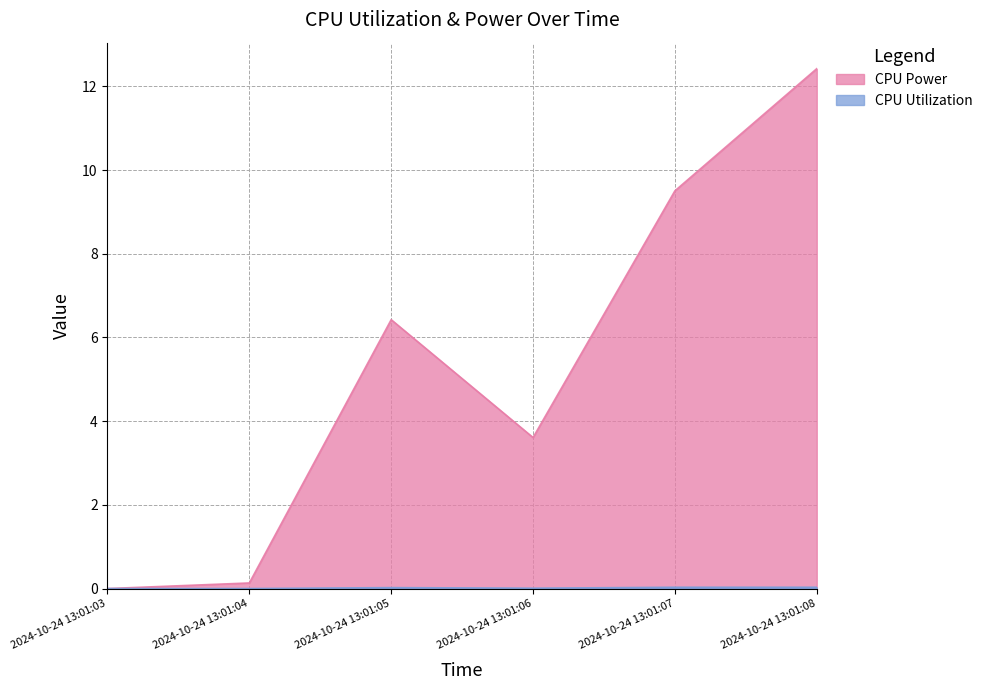

The value of CPU Power at 2024-10-24 13:01:07 is 9.5. True or false?

True